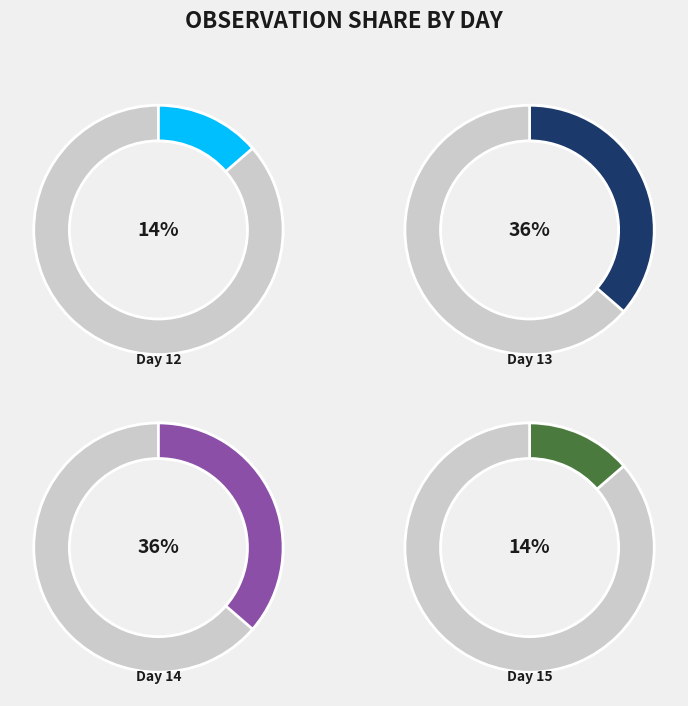

Is there any slice that represents more than half of the pie?

No